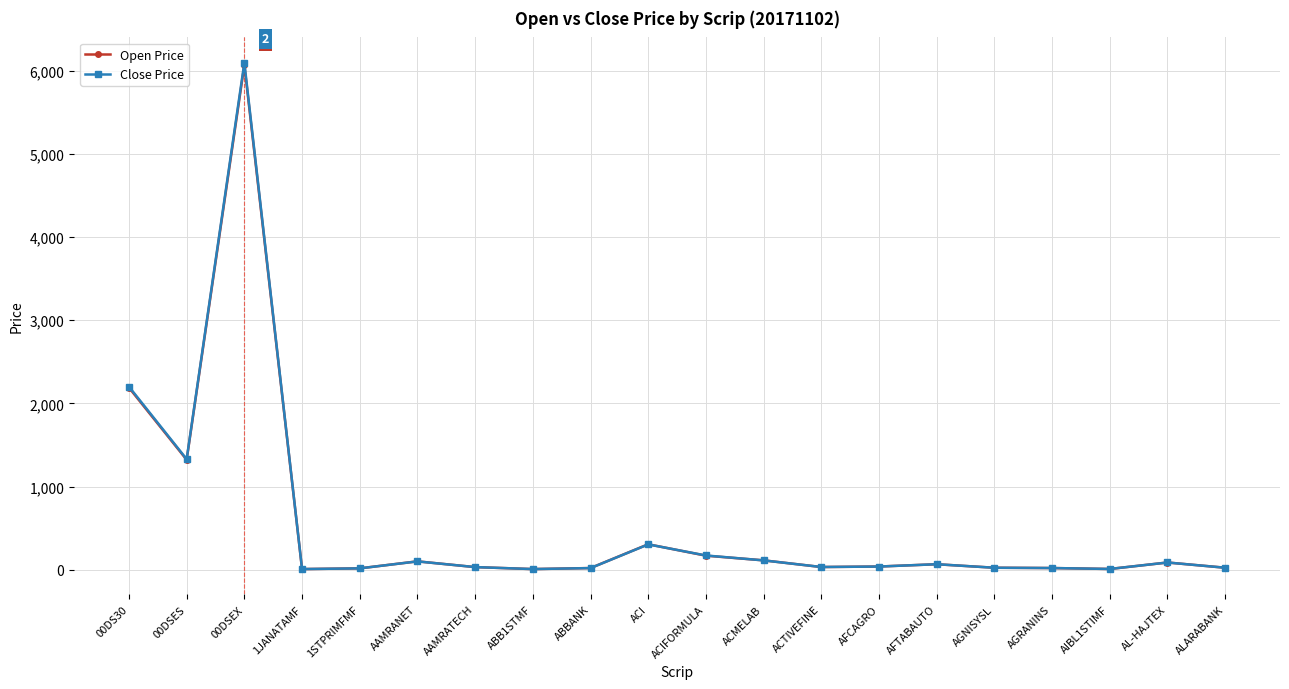

True or false: Close Price has more than 0 points higher than both neighbors.

True